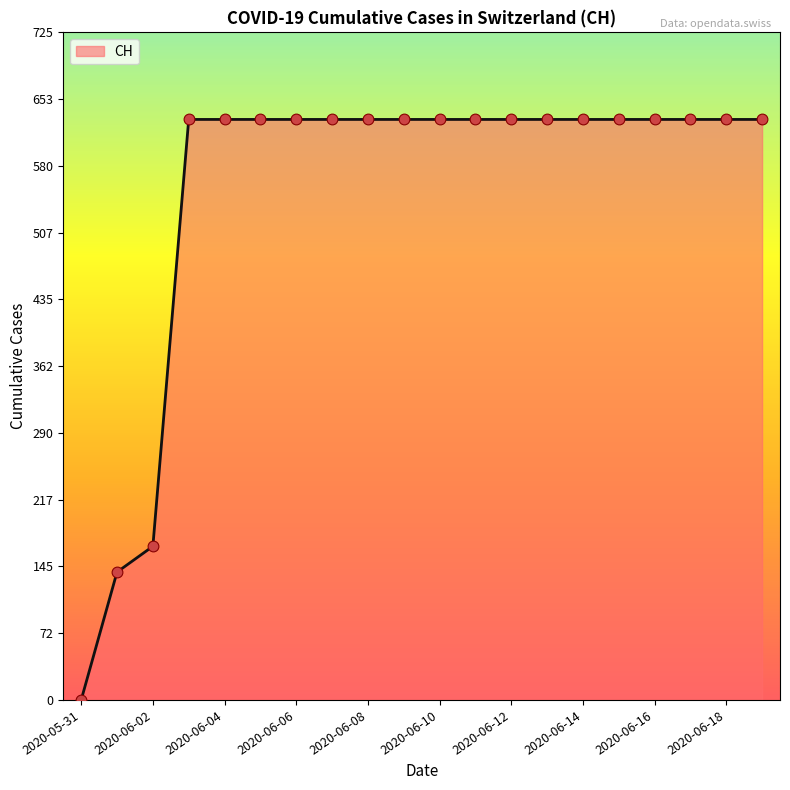

What is the difference between the maximum and minimum values?

631